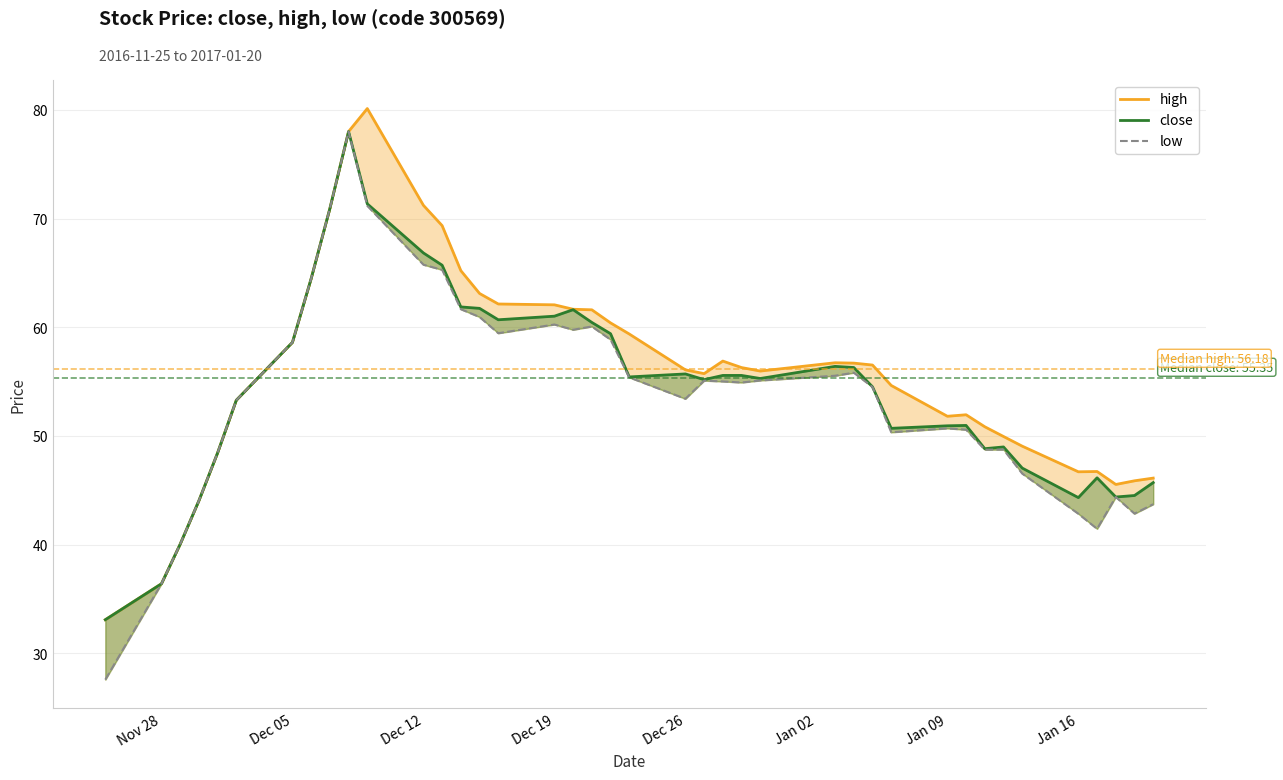

Is the value of close at Jan 09 greater than the value of high at Dec 12?

No